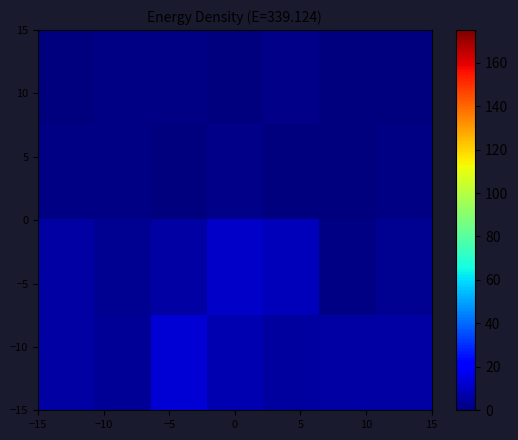

At how many categories does at least one series exceed 4?

6